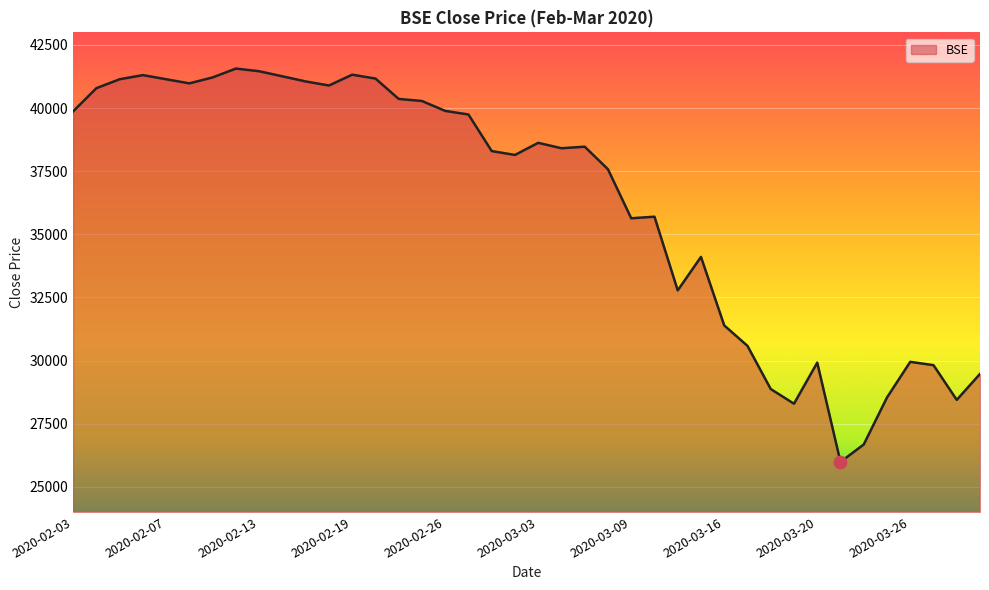

What is the difference between the maximum and minimum values?

15584.7